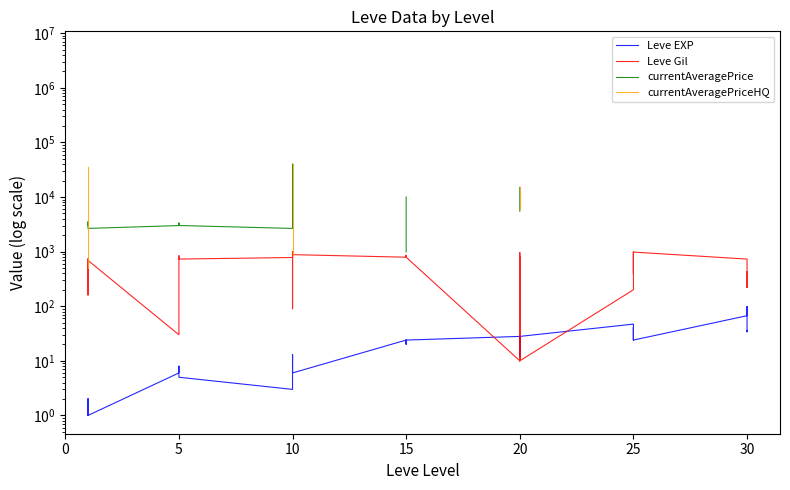

True or false: Leve EXP and currentAveragePriceHQ intersect in this chart.

False